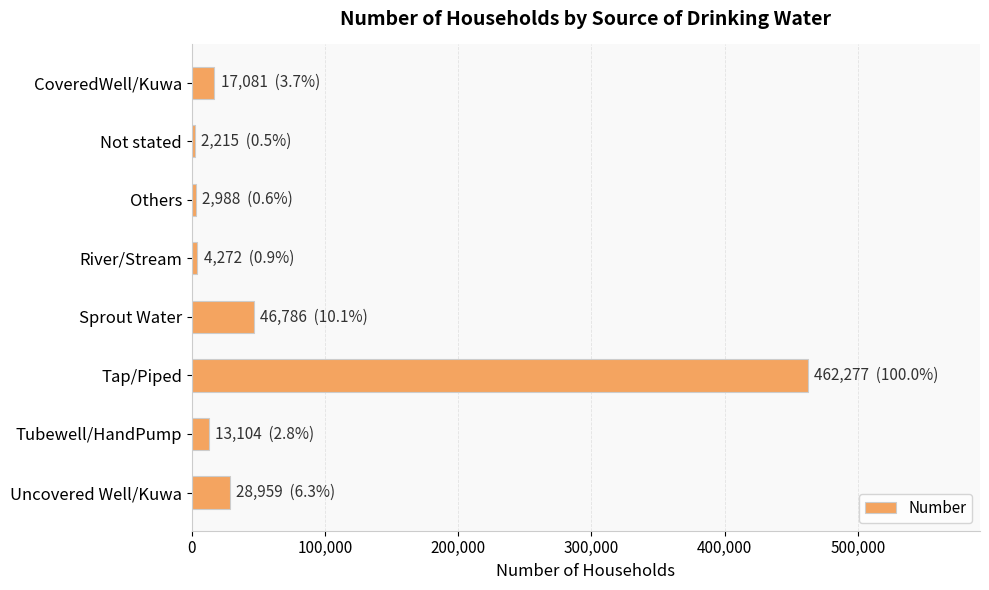

Does the chart contain stacked bars?

No